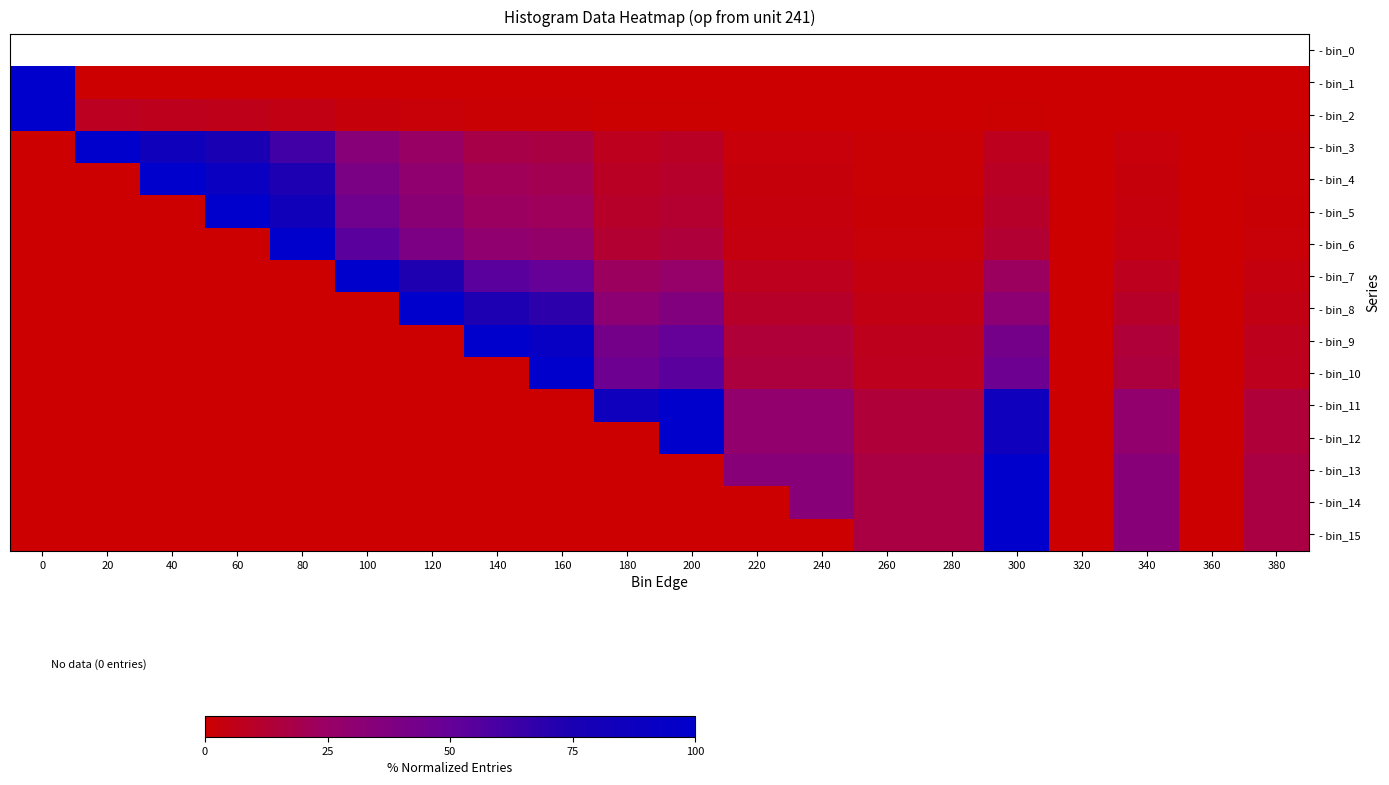

How many categories are shown in the chart?

20